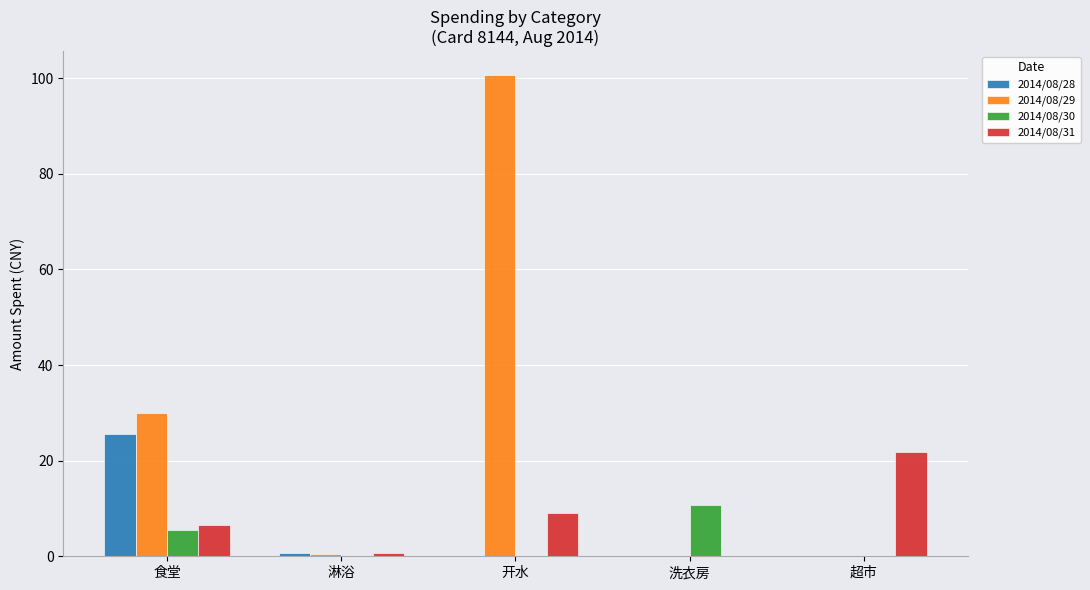

What is the maximum value shown in the chart?

100.6